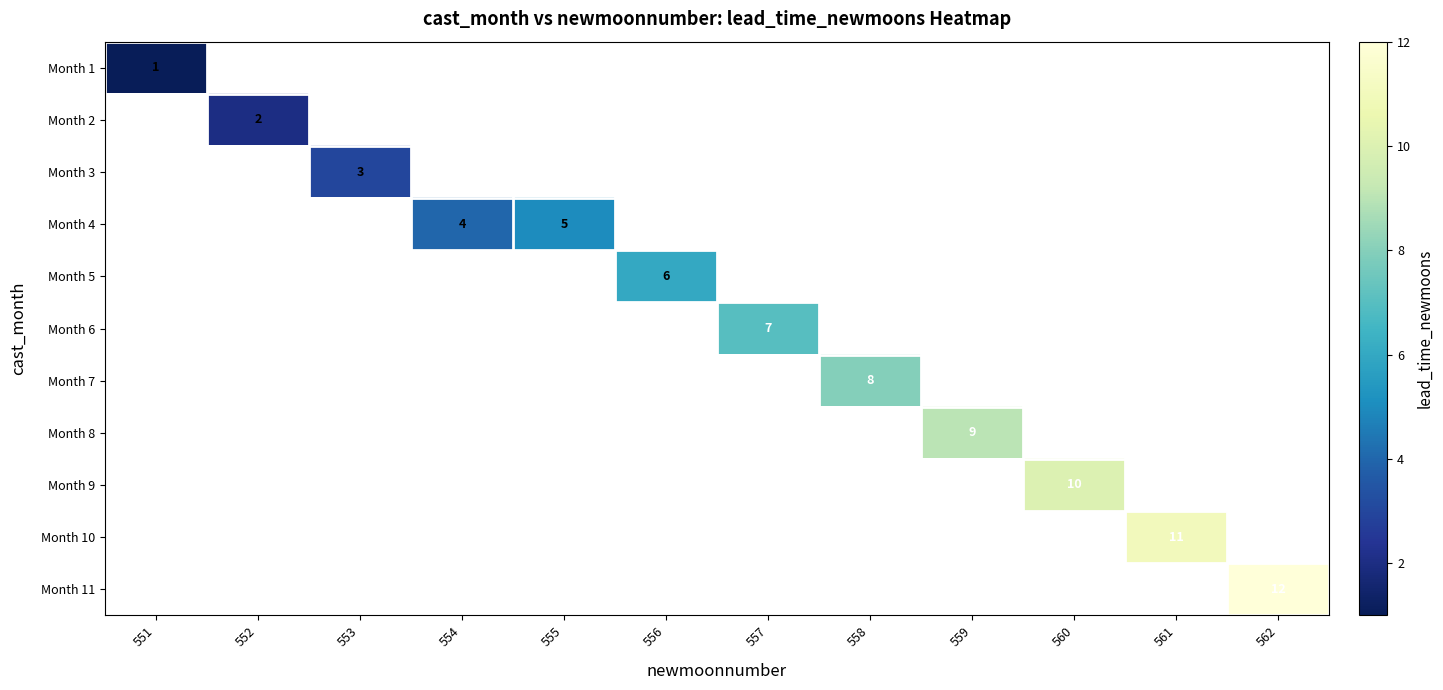

The Month 9 series shows 10 at 560. True or false?

True